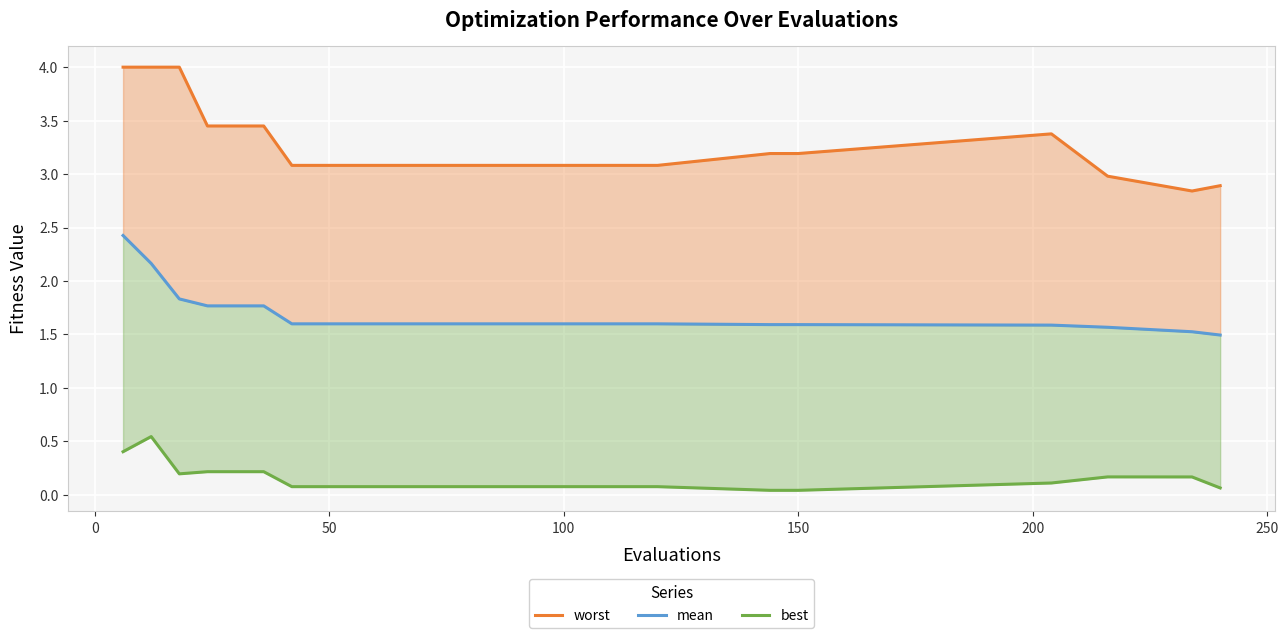

What is the difference between the maximum and minimum values in the mean series?

0.9